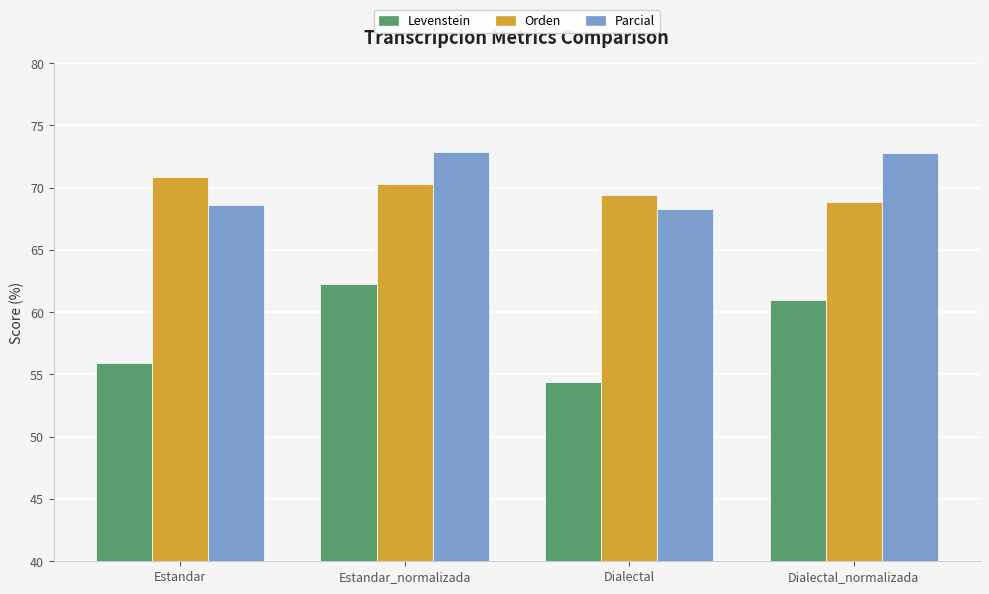

How many bars are there in each group?

3